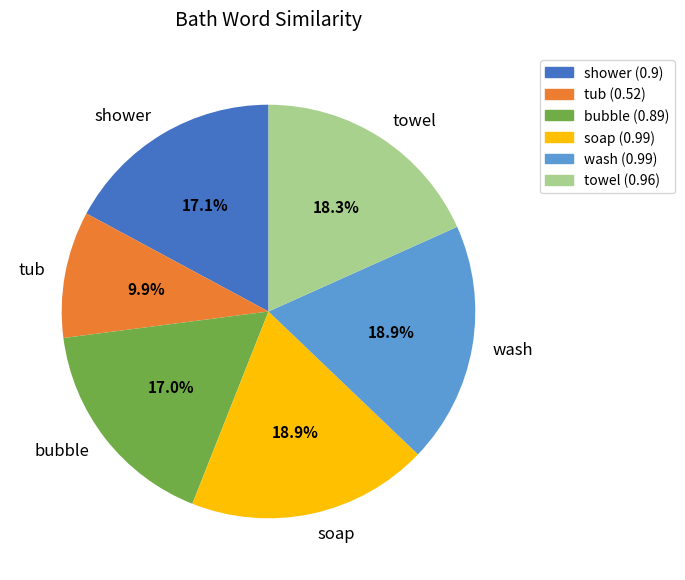

Which category has the smallest portion of the pie?

tub